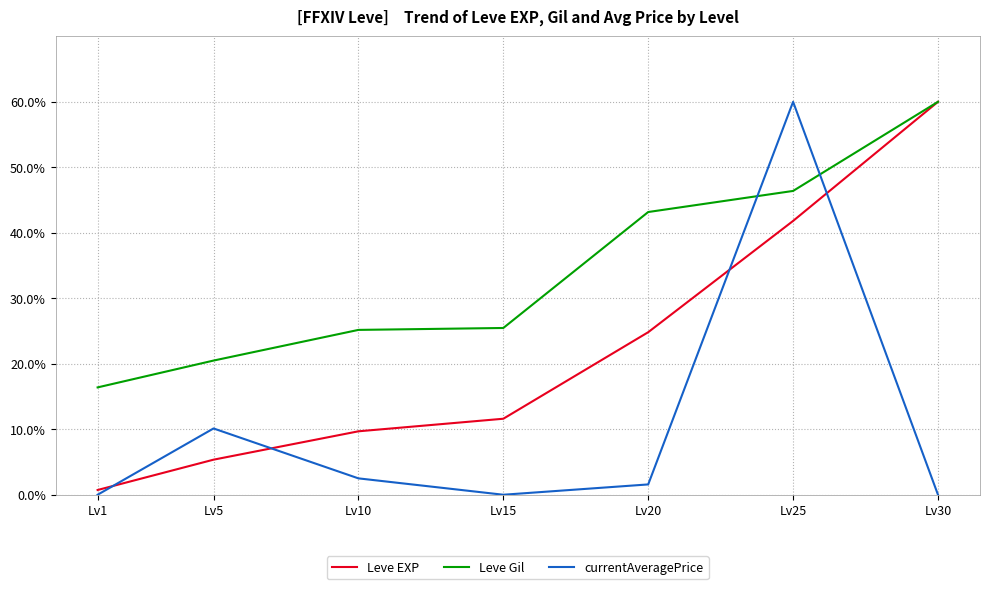

What is the total value across all series at Lv20?

69.6